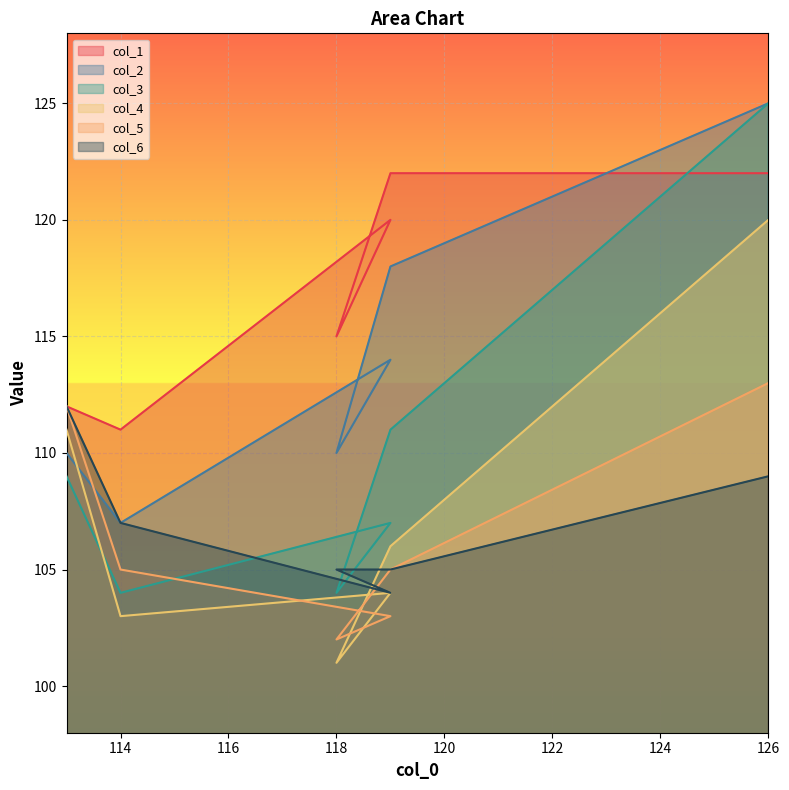

What is the minimum value shown in the chart?

101